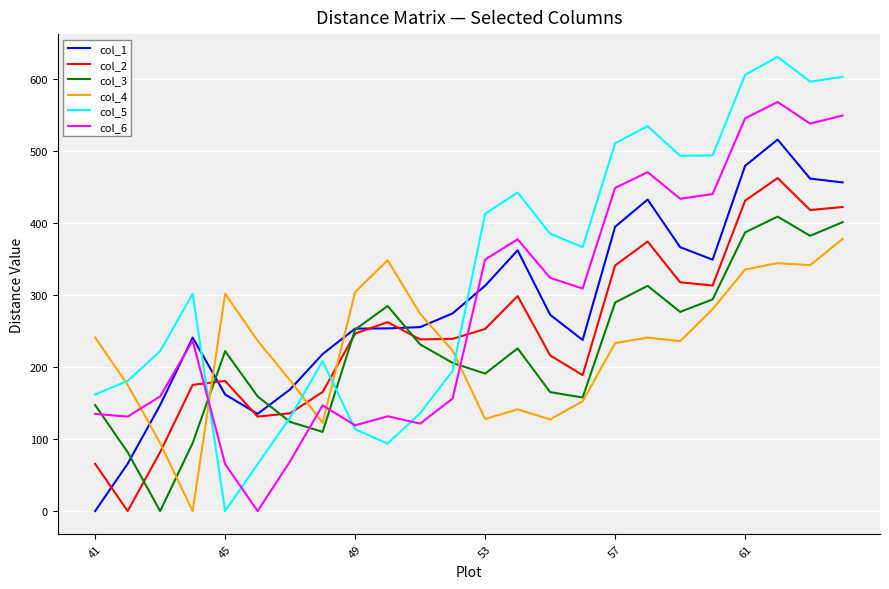

Which series has the largest range (max minus min)?

col_5